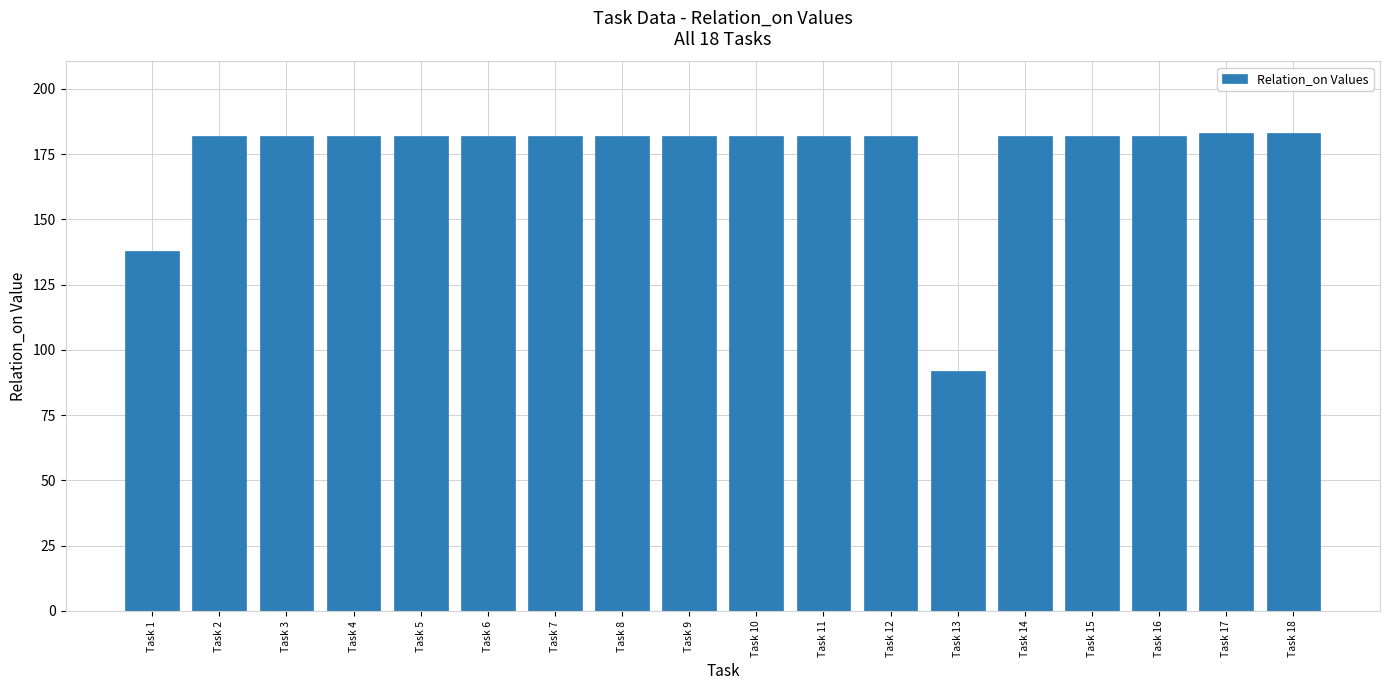

What is the value of the 8th bar from the left?

182